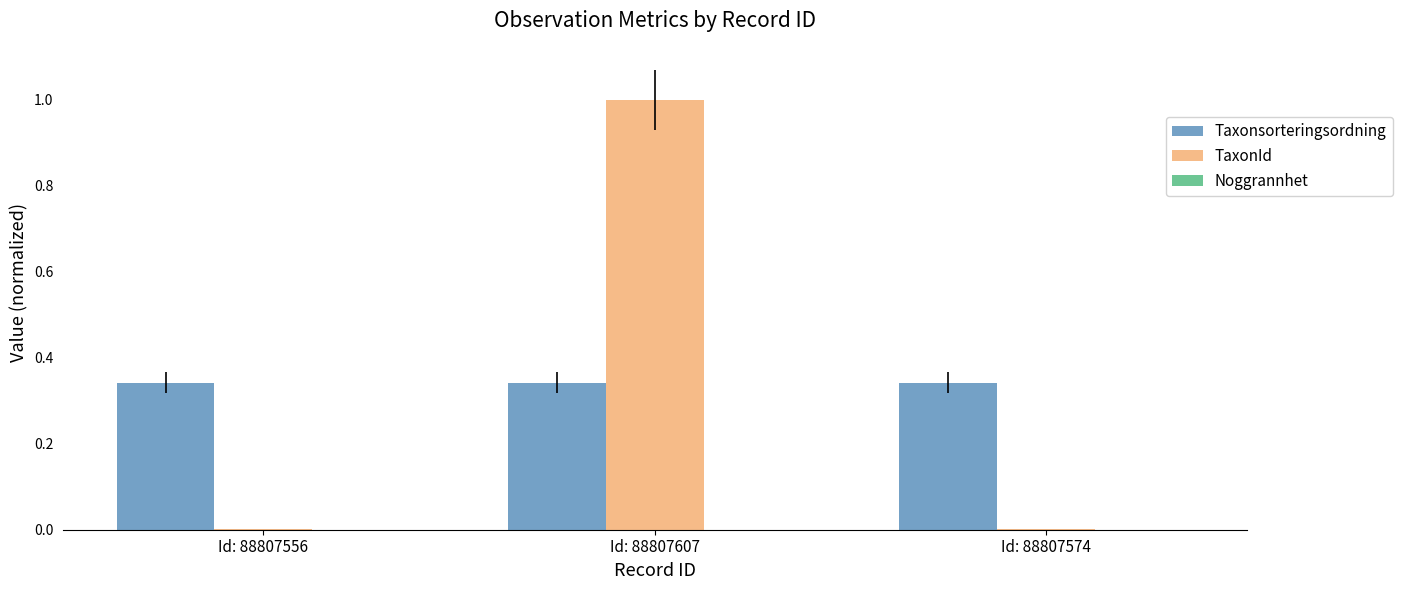

What is the sum of all TaxonId values?

1.0